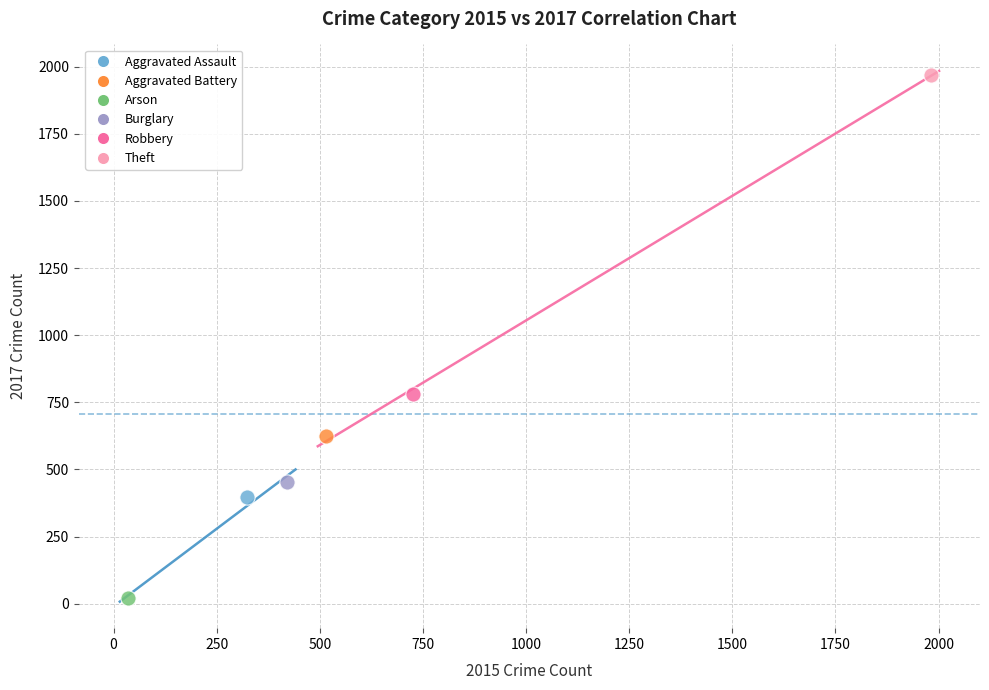

Which series contains the highest Y value?

Theft